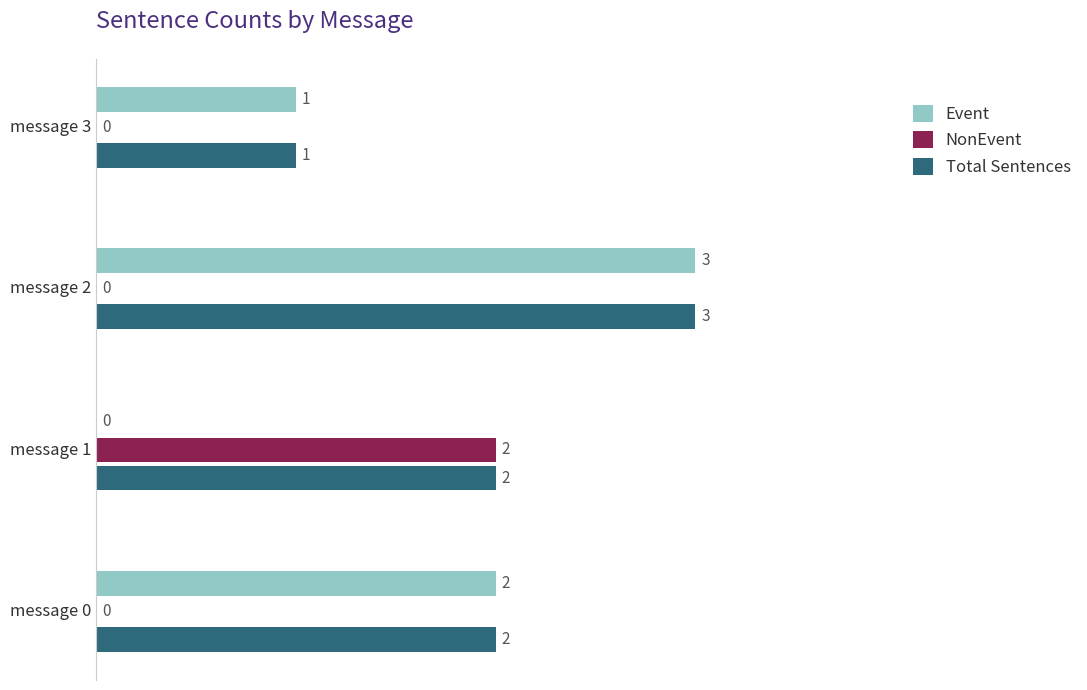

Count the number of categories in the chart.

4